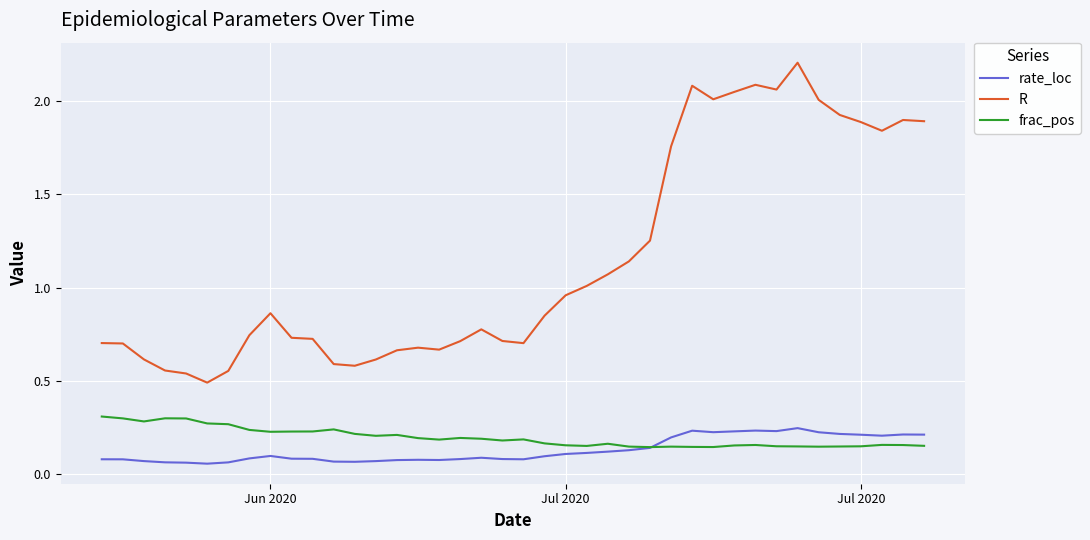

At how many categories does at least one series exceed 0?

40